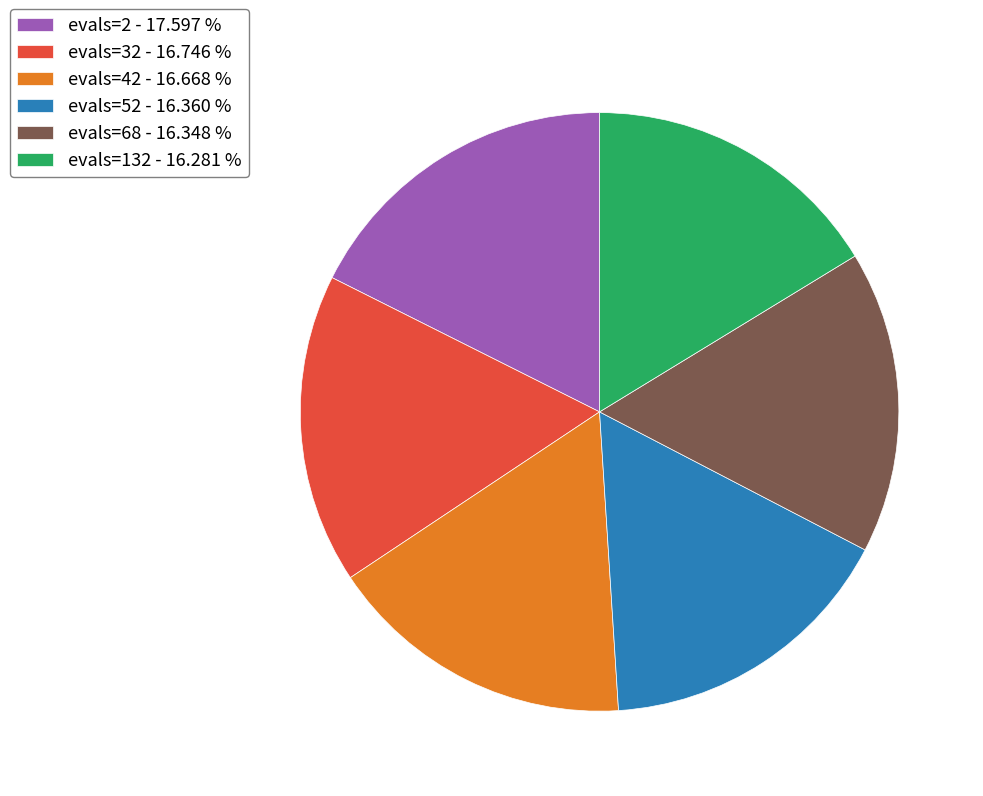

Is it true that evals=42 is 17% of the pie?

True